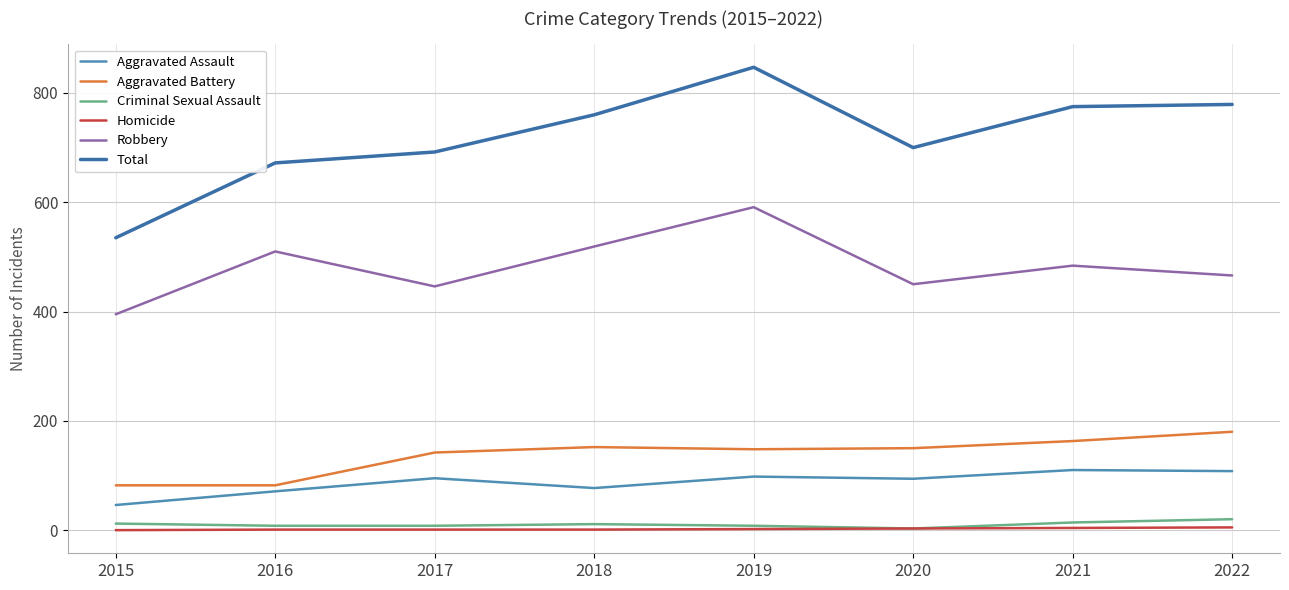

List the series in order of their peak value, highest first.

Total, Robbery, Aggravated Battery, Aggravated Assault, Criminal Sexual Assault, Homicide